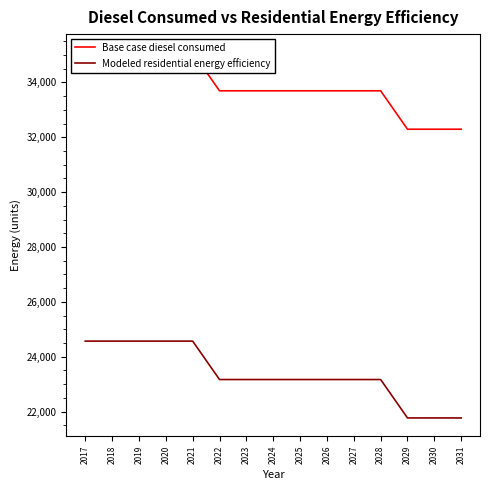

Is it true that Modeled residential energy efficiency equals 37792.4 at 2031?

False